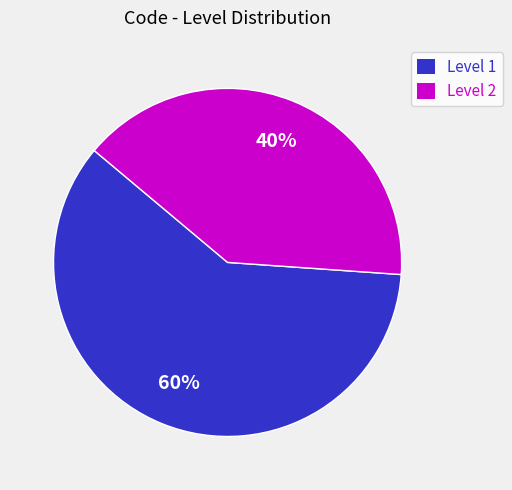

Rank the categories by value from lowest to highest.

Level 2, Level 1